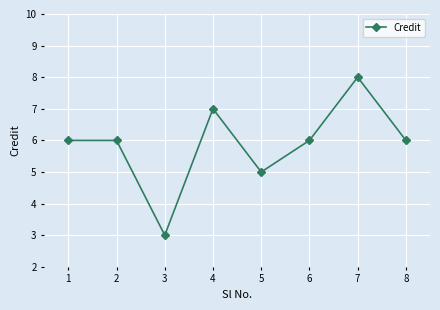

Which label corresponds to the smallest value in the chart?

3